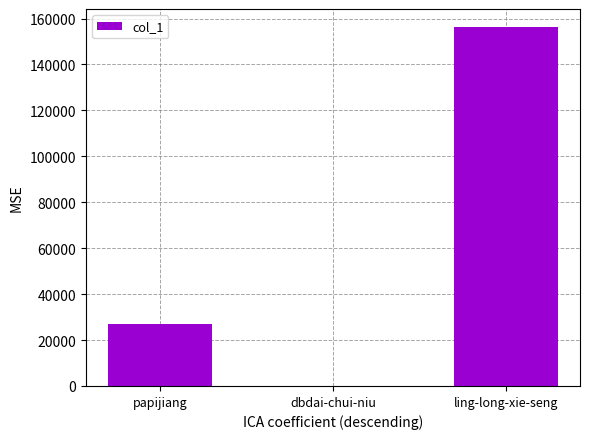

Is it true that the value at dbdai-chui-niu is 99?

True